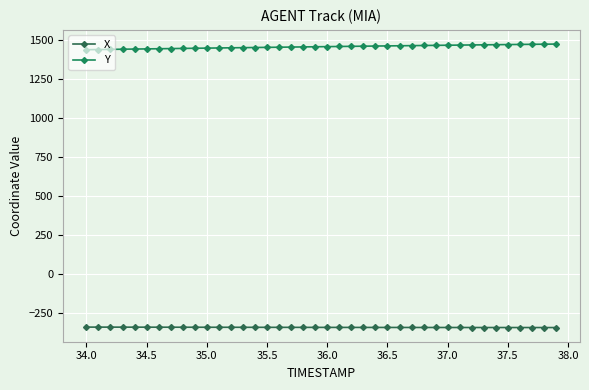

What is the lowest value of the Y series?

1440.0